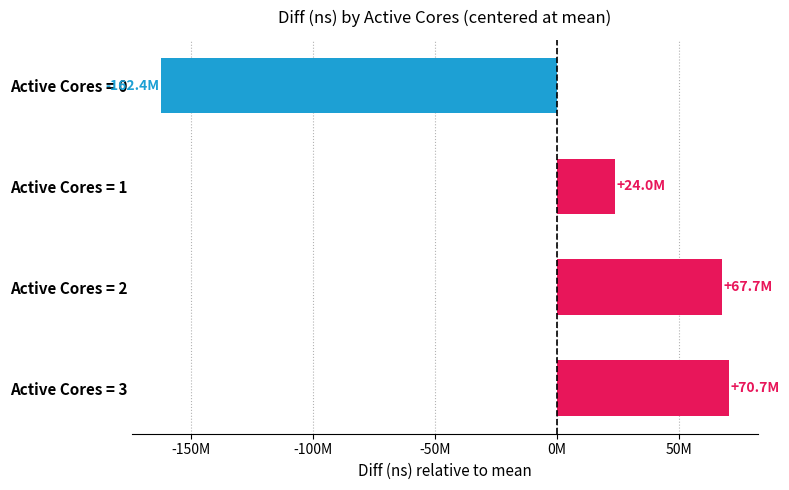

Are the bars horizontal?

Yes